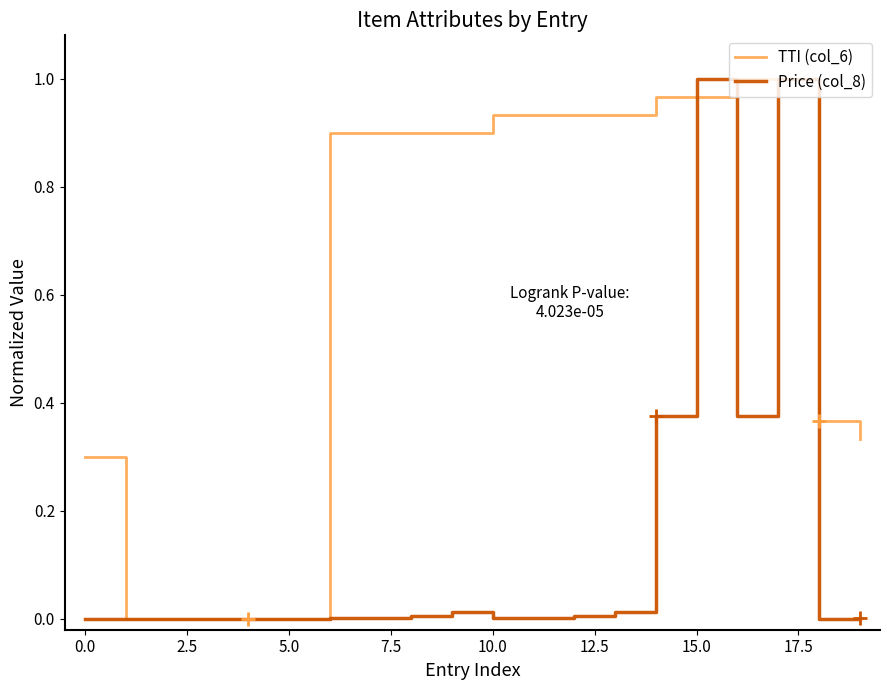

Rank the series by their average value, from highest to lowest.

TTI (col_6), Price (col_8)